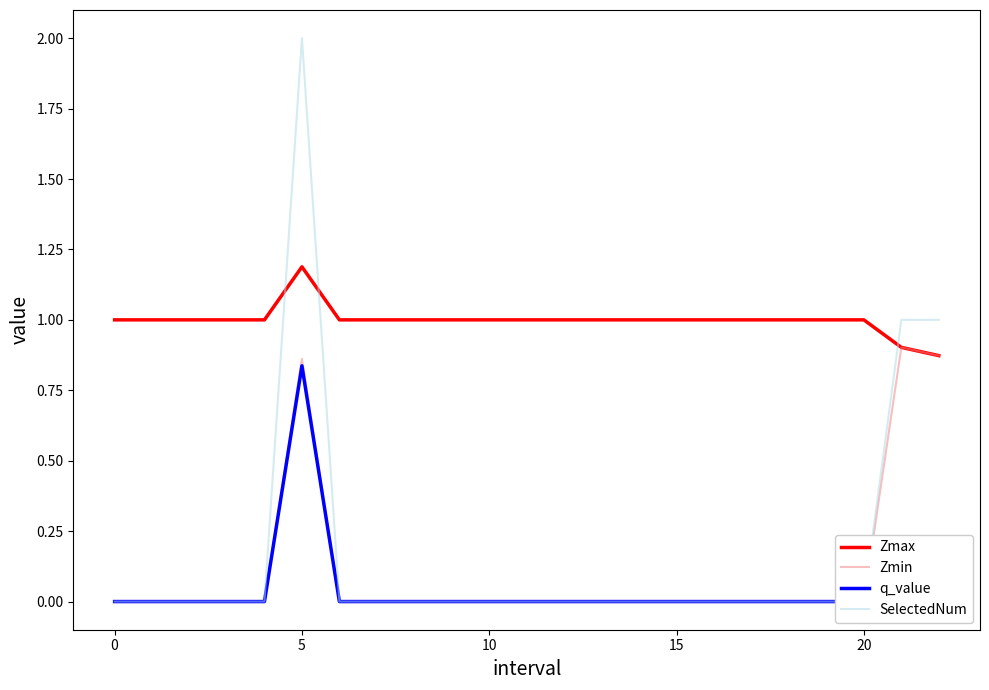

How many categories are shown in the chart?

23